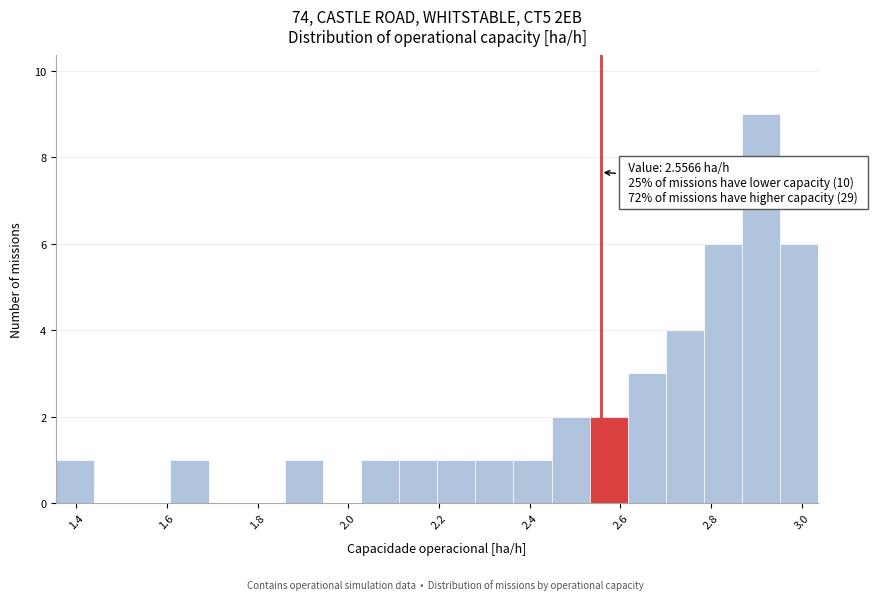

Over which range of the x-axis is the bar tallest?

2.86 to 2.96